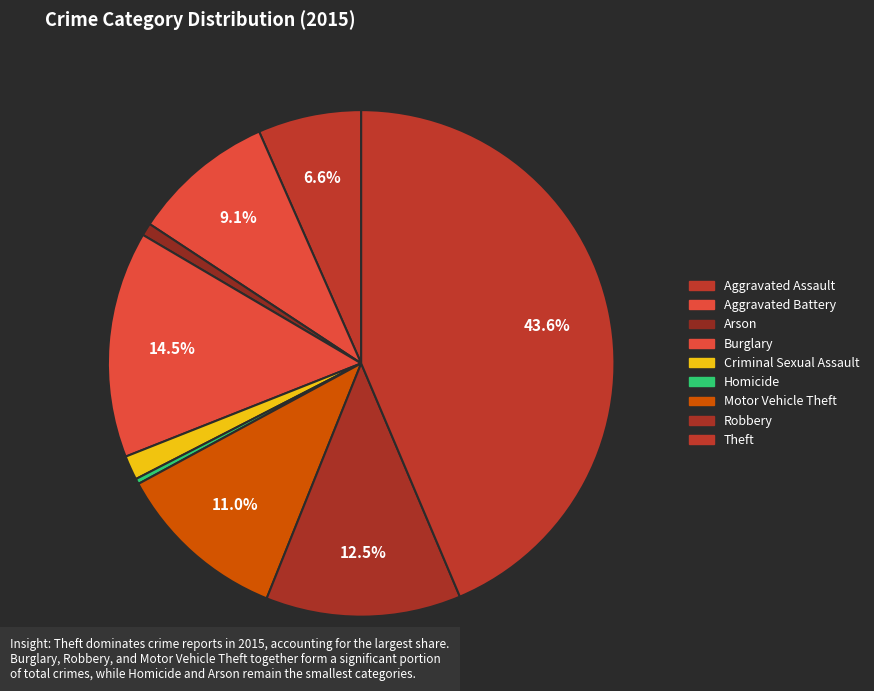

What percentage is the Robbery slice, to the nearest percent?

12%